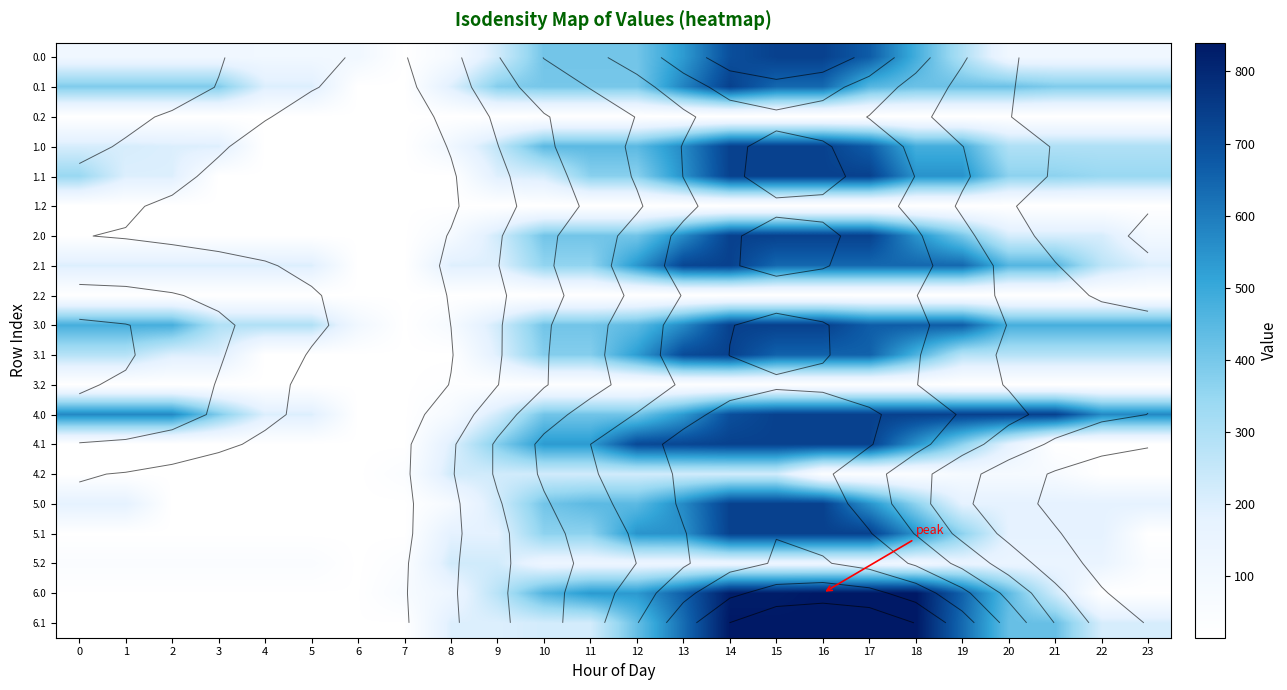

What is the total value across all series at 12?

7057.8